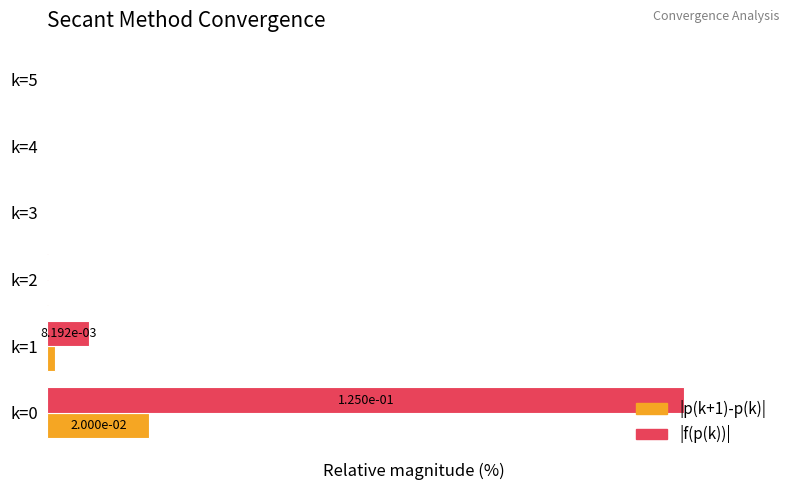

What are all the series names shown in the legend?

|p(k+1)-p(k)|, |f(p(k))|